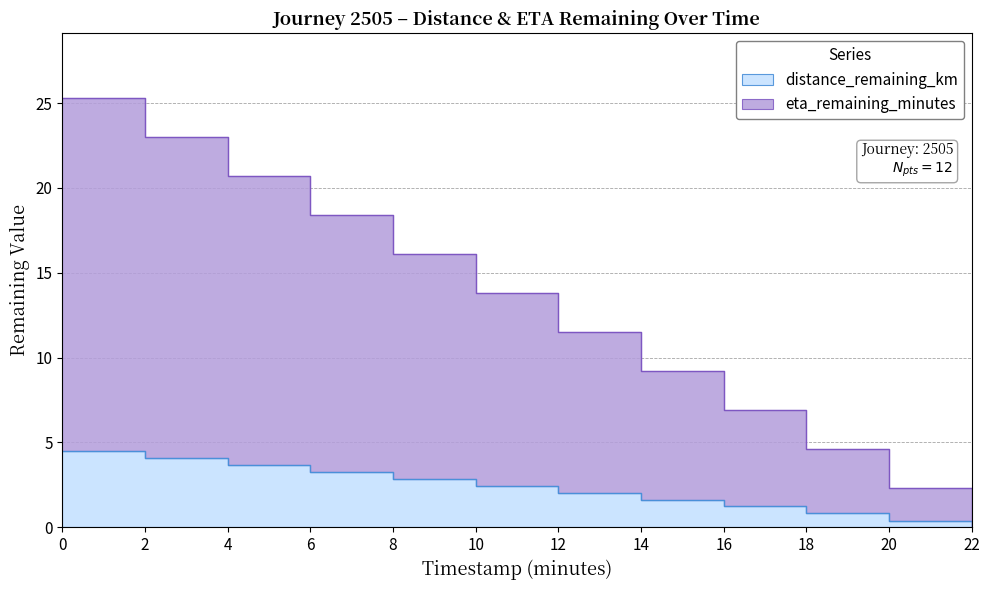

What is the difference between the second highest and minimum values in the eta_remaining_minutes series?

23.0